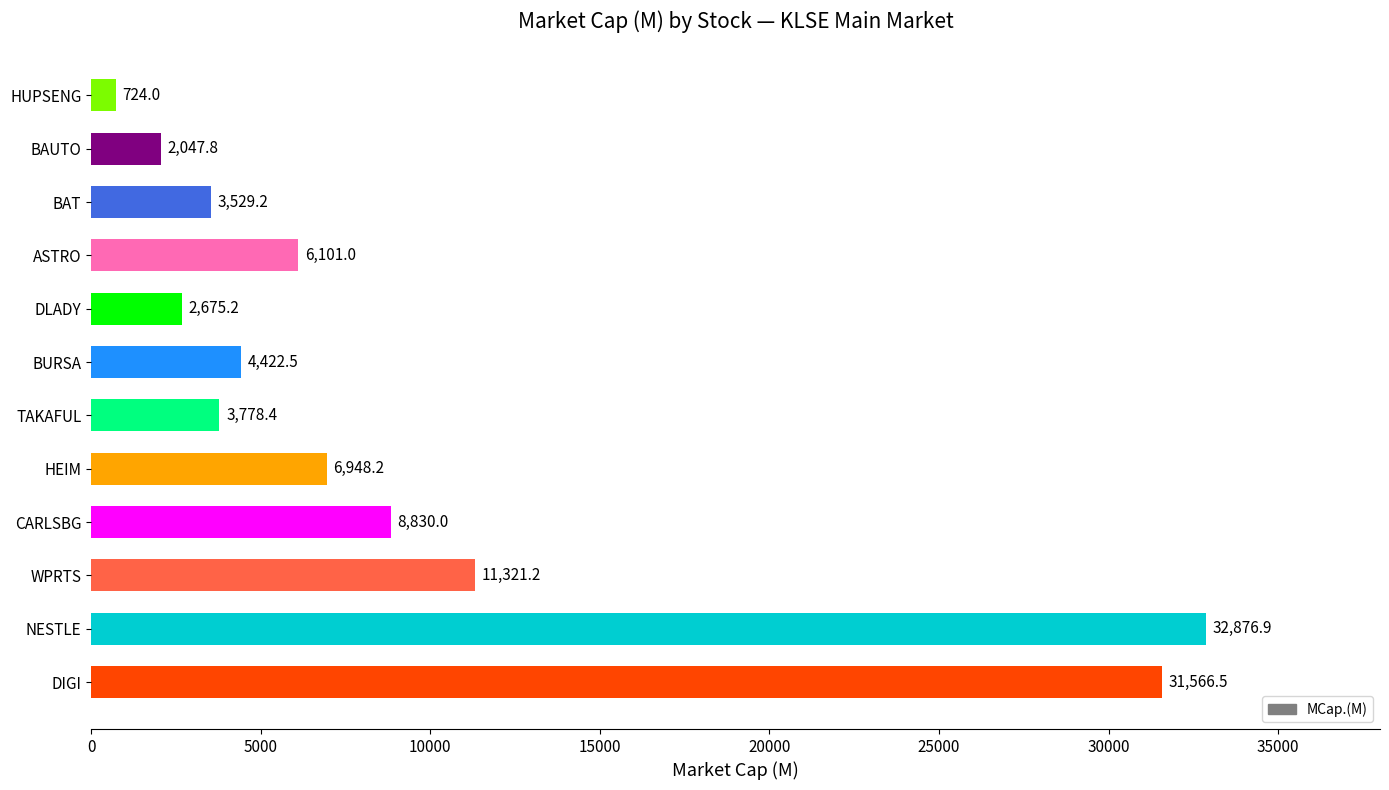

How many values exceed 6100?

6